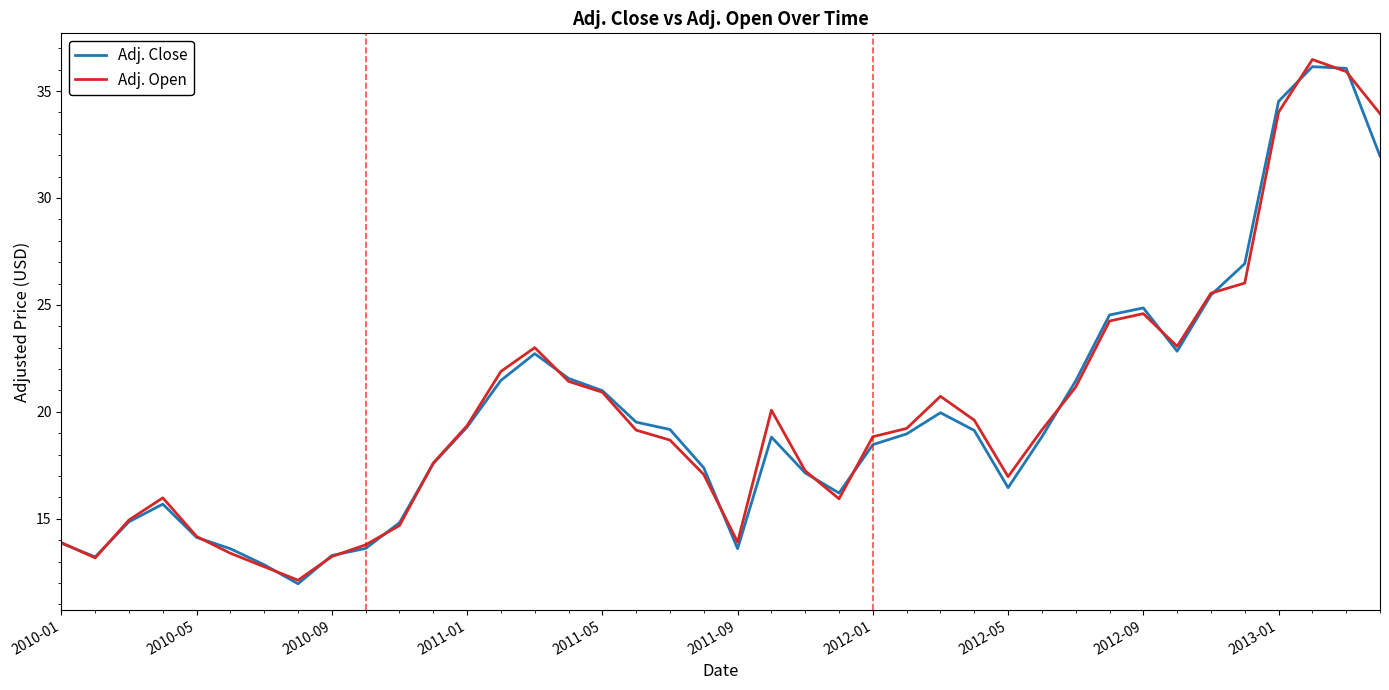

What is the highest value of the Adj. Close series?

36.1